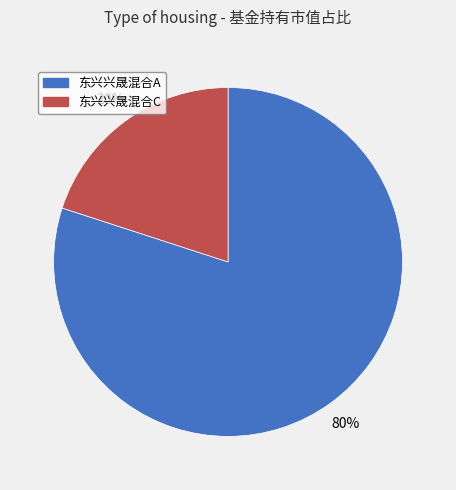

Is it true that 东兴兴晟混合A is 80% of the pie?

True